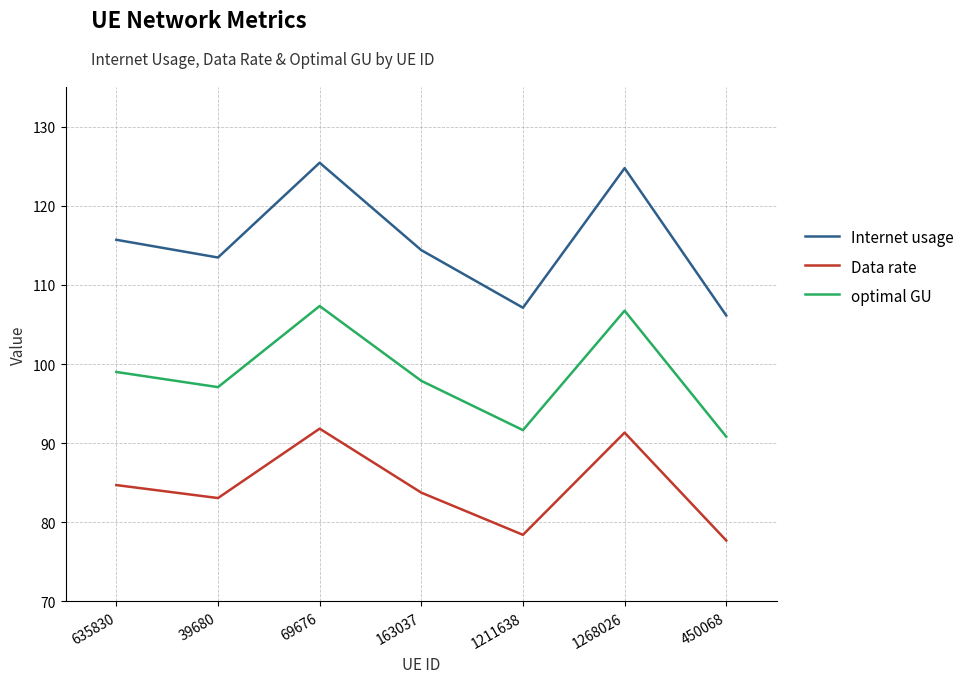

The value of Internet usage at 635830 is 204.6. True or false?

False